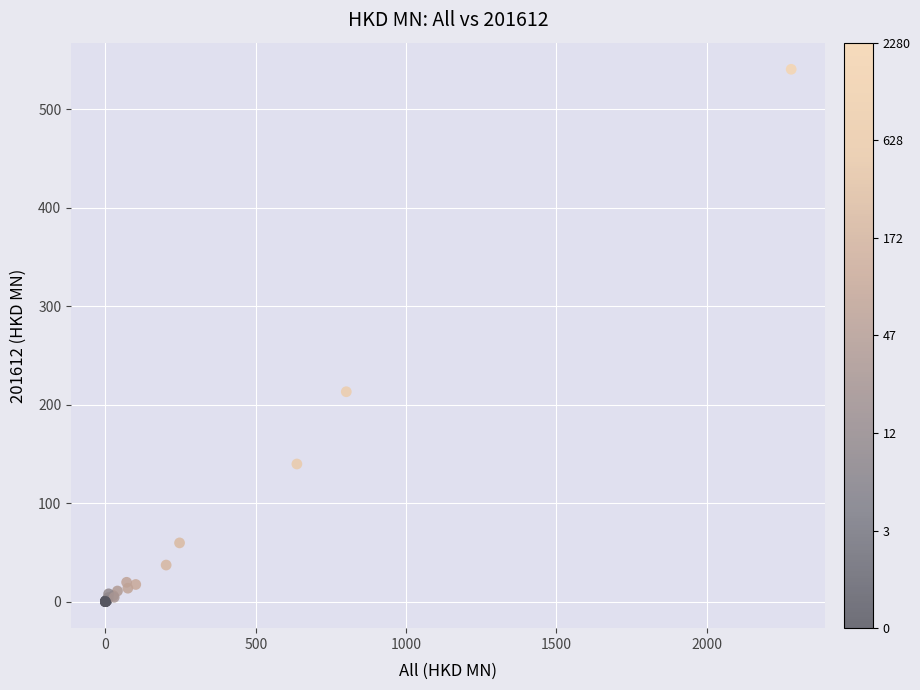

What Y value in the scatter plot is closest to 270?

213.2